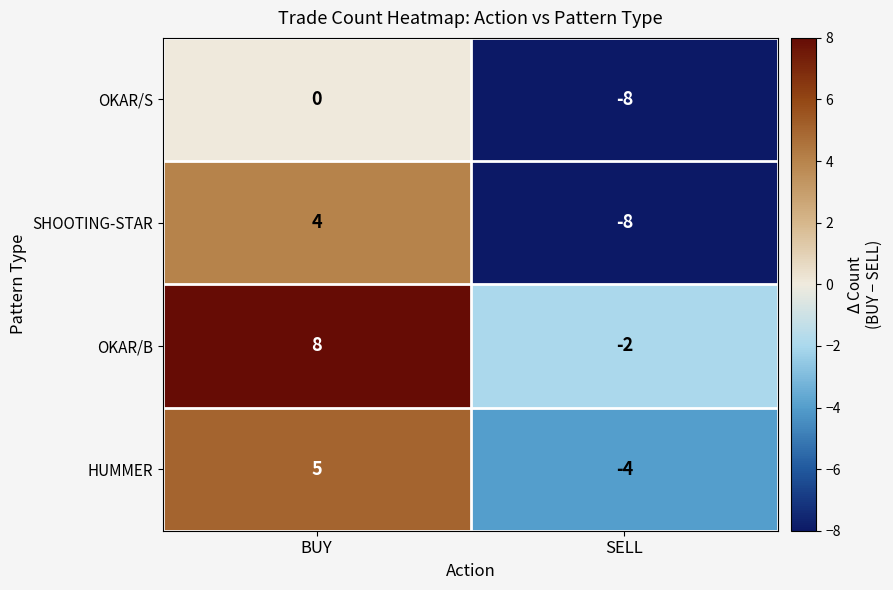

Is it true that HUMMER equals -4 at SELL?

True